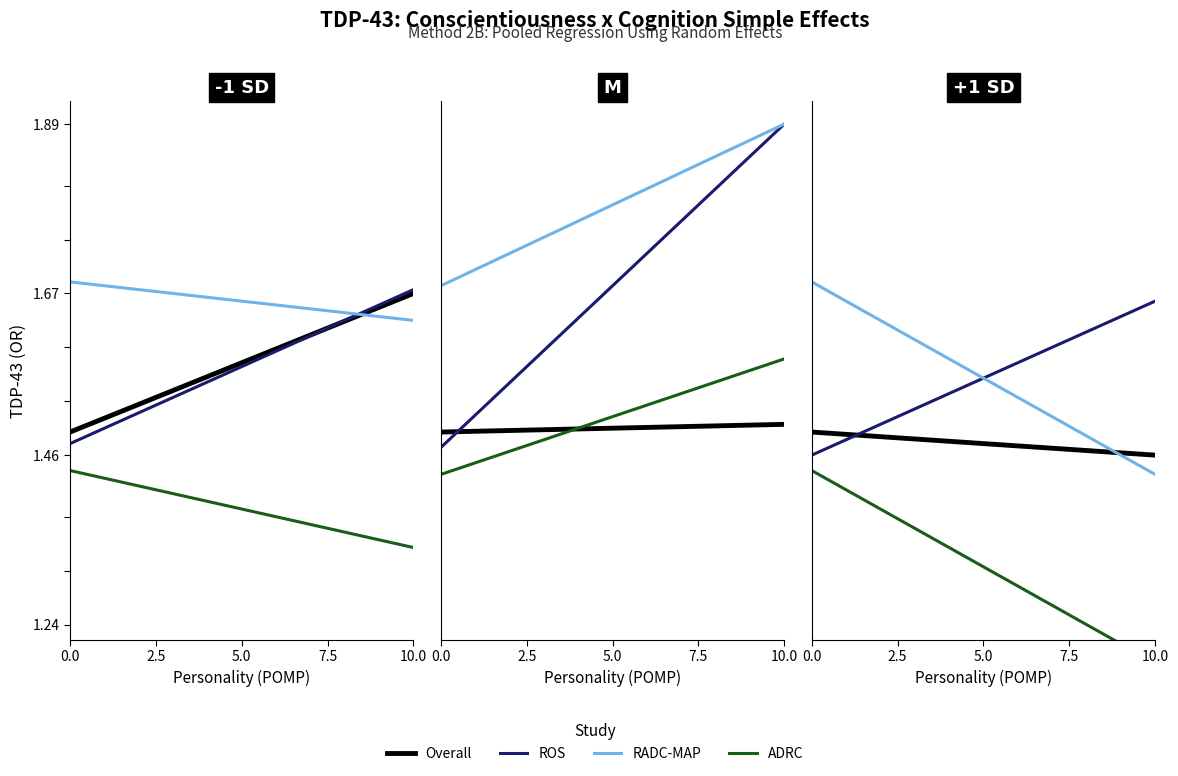

At which category does the chart reach its minimum across all series?

9